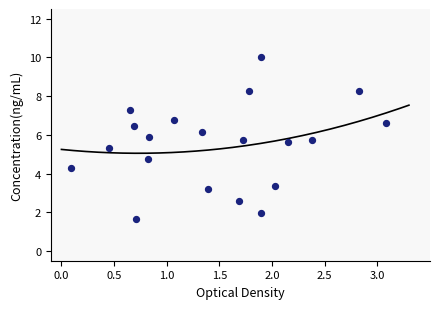

What is the range of X values (max minus min)?

3.0